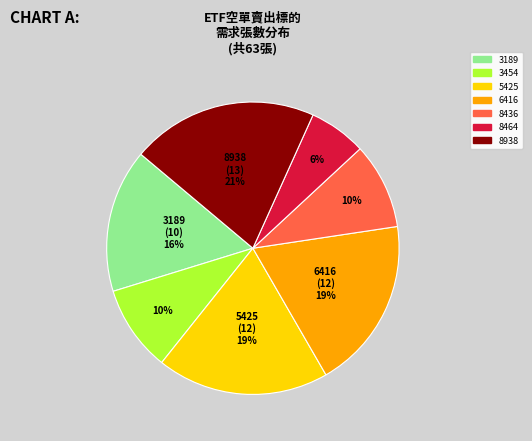

Between 8938 and 5425, which is larger?

8938